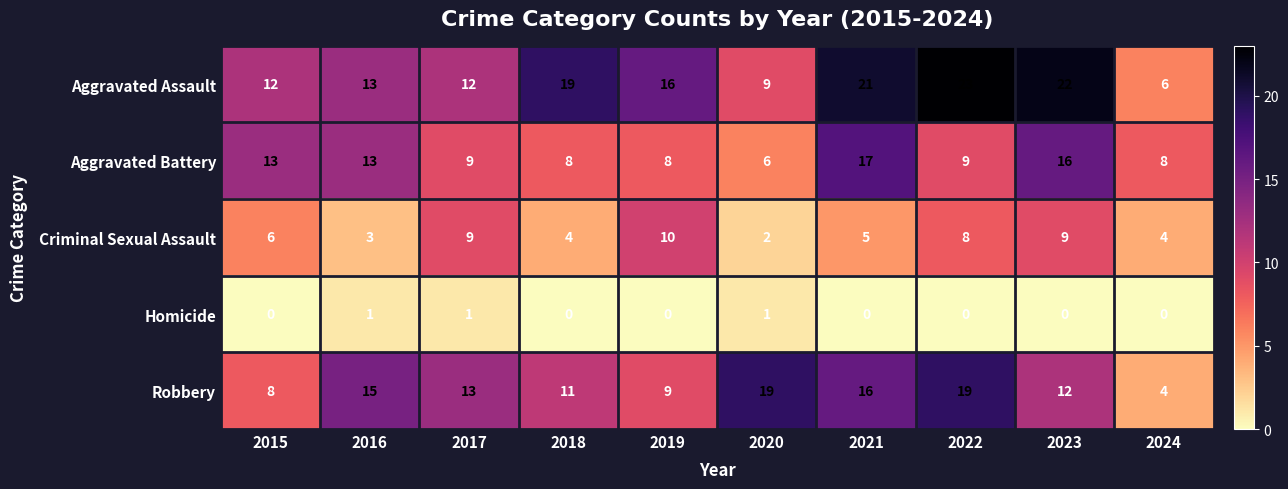

List the series in order of their peak value, lowest first.

Homicide, Criminal Sexual Assault, Aggravated Battery, Robbery, Aggravated Assault